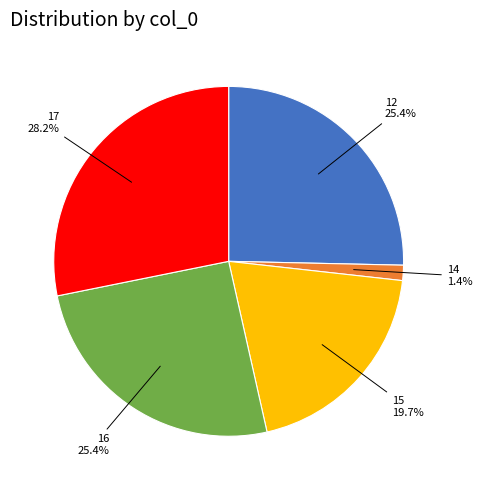

Is there a majority slice in this chart?

No